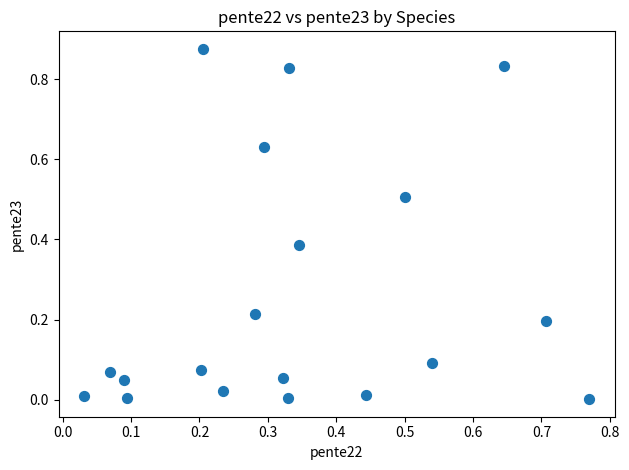

What is the range of X values (max minus min)?

0.7